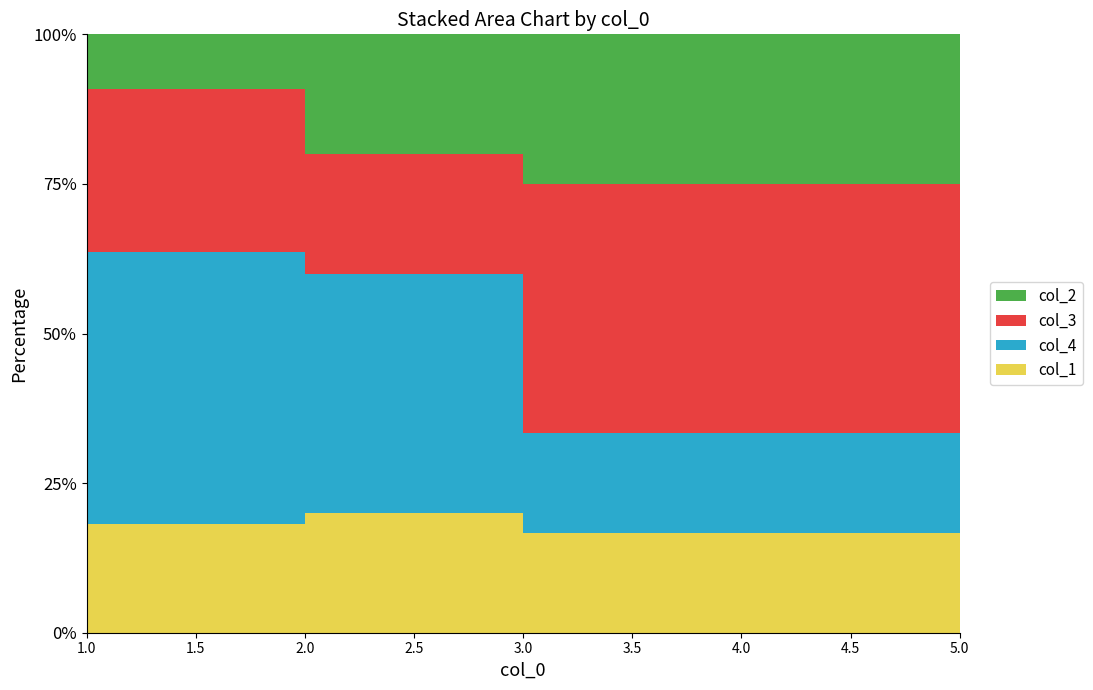

What is the approximate value of col_1 at 2?

3